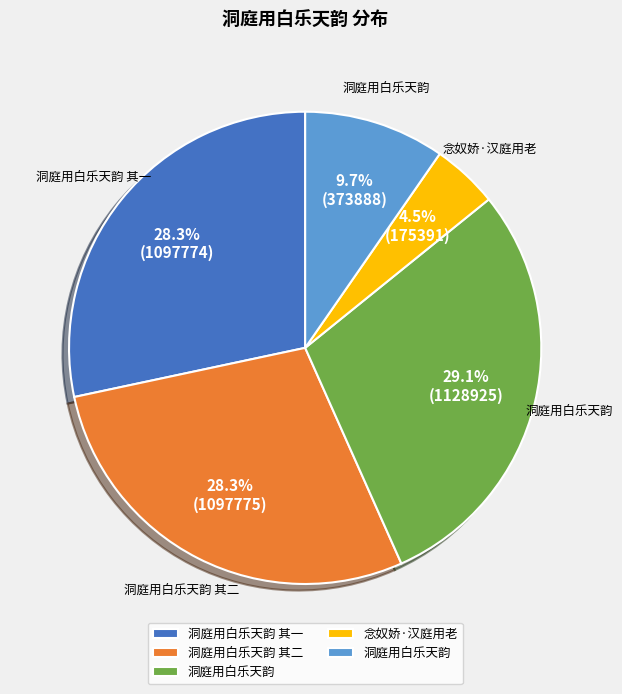

Does any single category account for the majority?

No